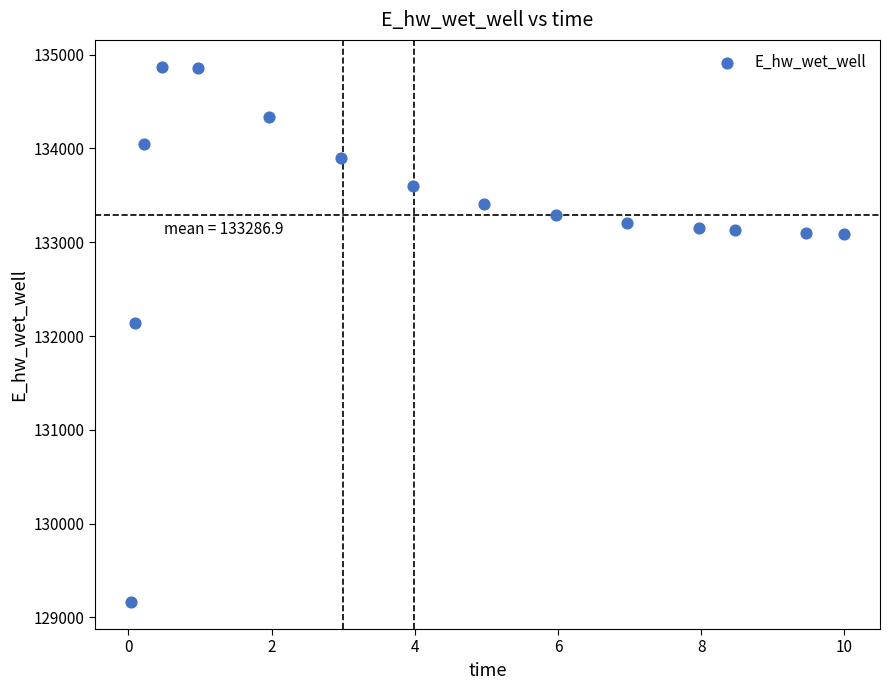

What is the range of Y values (max minus min)?

5711.1